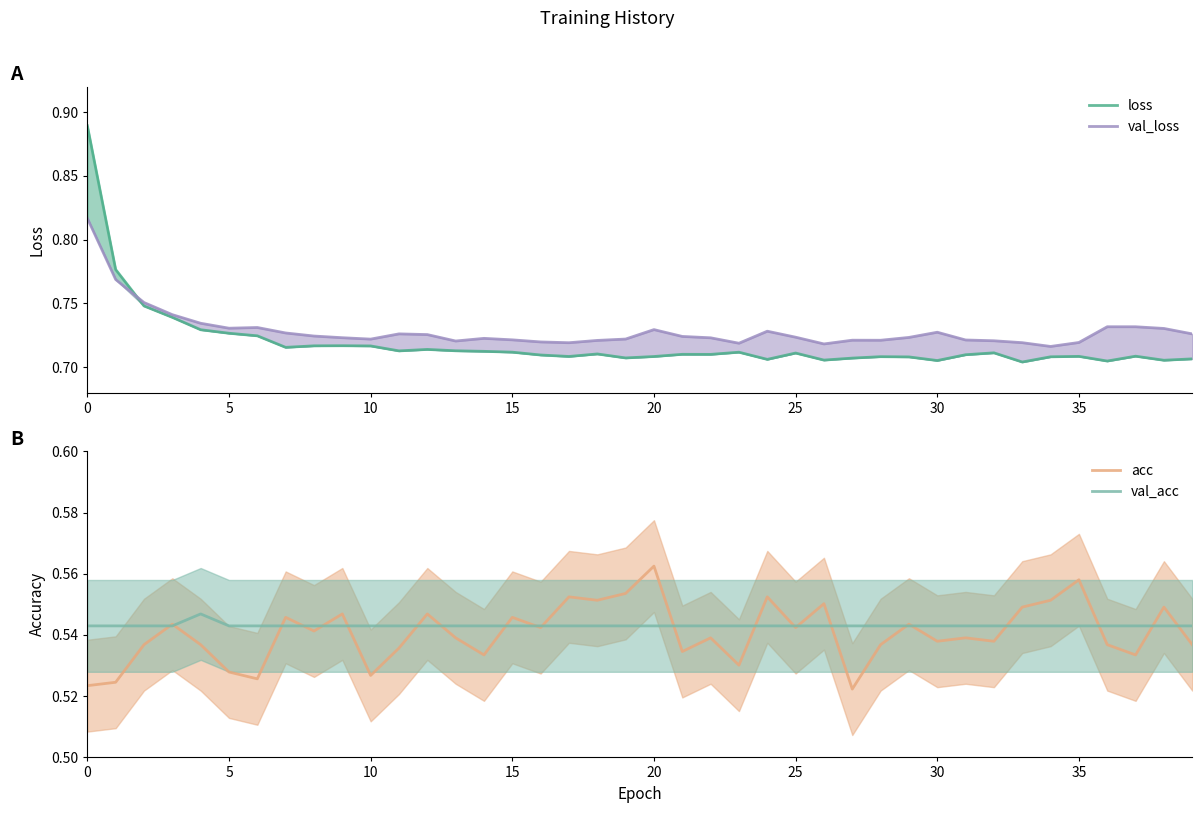

What is the total value across all series at 10?

2.6